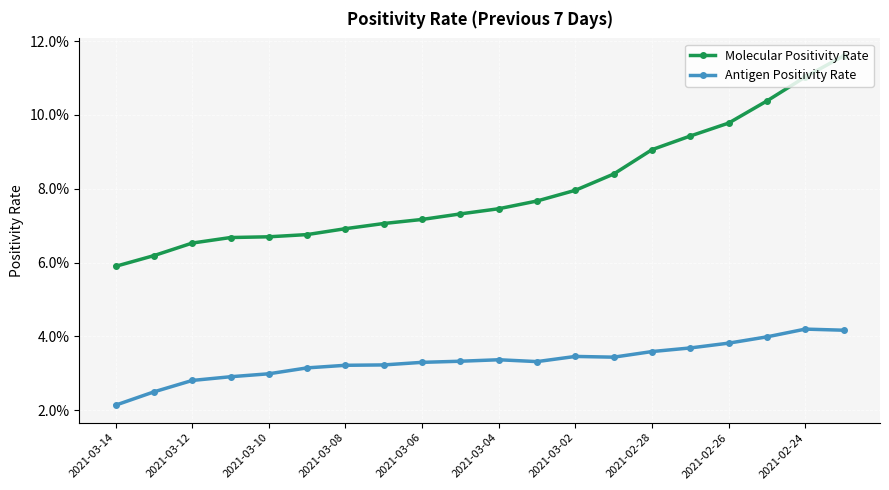

Rank the series by their maximum value, from highest to lowest.

Molecular Positivity Rate, Antigen Positivity Rate